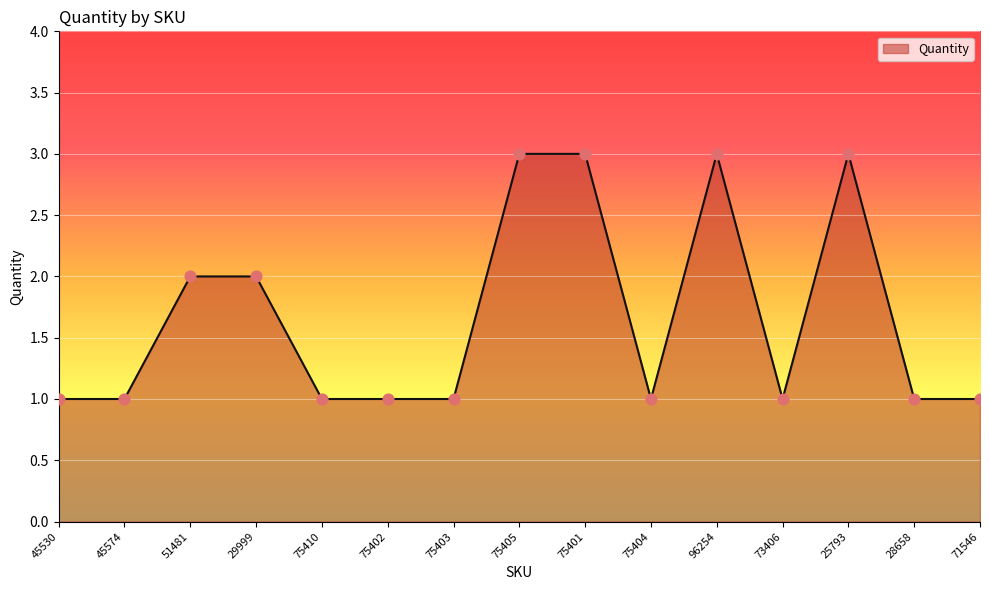

Which has a higher value, 45530 or 25793?

25793